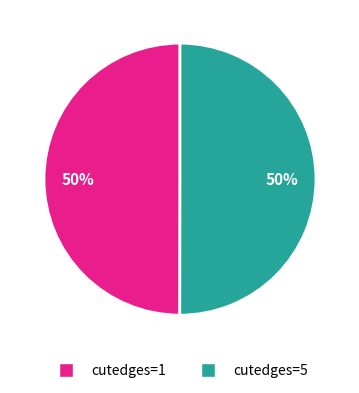

True or false: cutedges=1 accounts for 42% of the total.

False